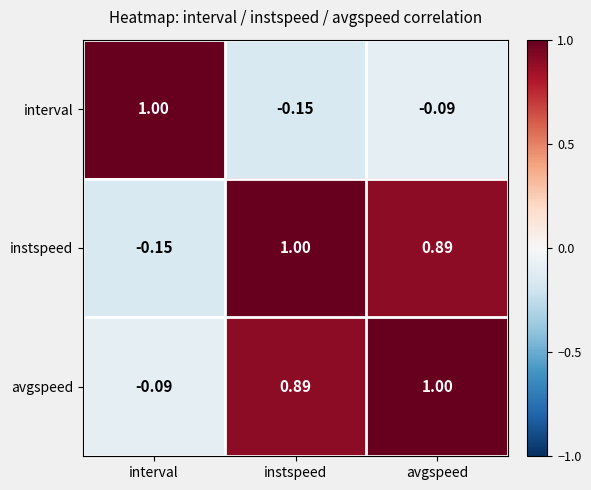

List the labels in order of avgspeed value, largest first.

avgspeed, instspeed, interval